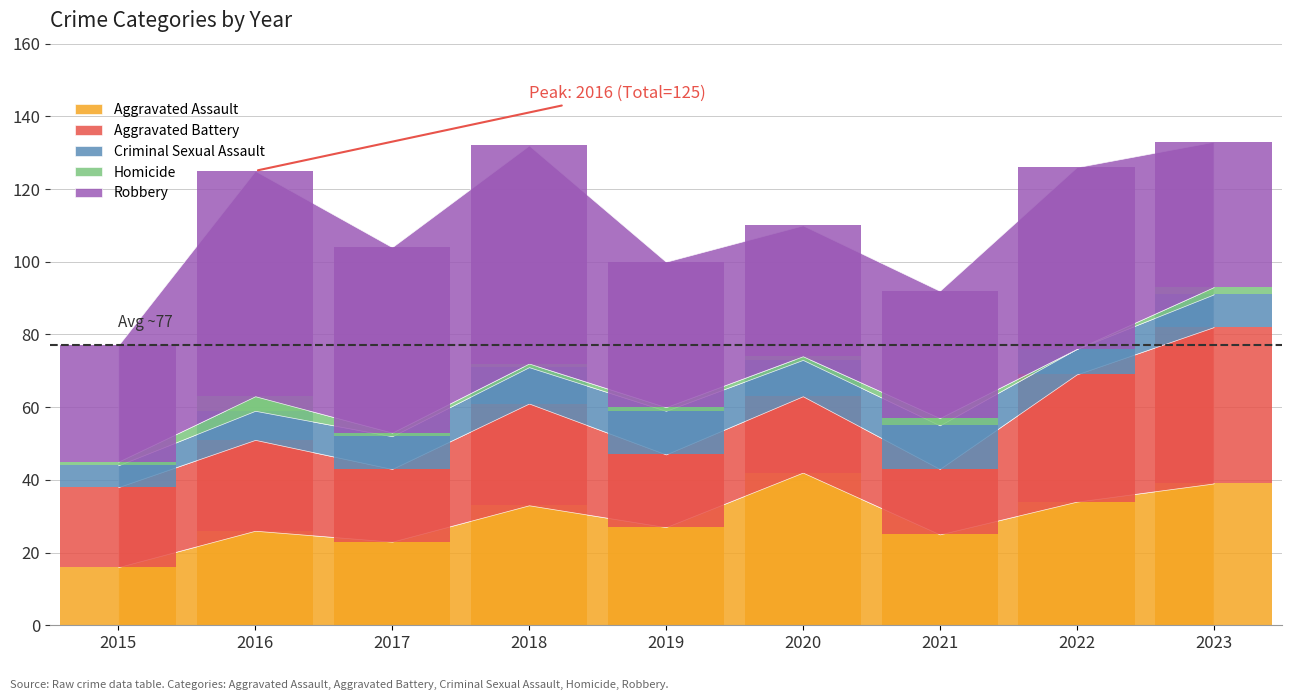

Rank the series by their maximum value, from lowest to highest.

Homicide, Criminal Sexual Assault, Aggravated Assault, Aggravated Battery, Robbery